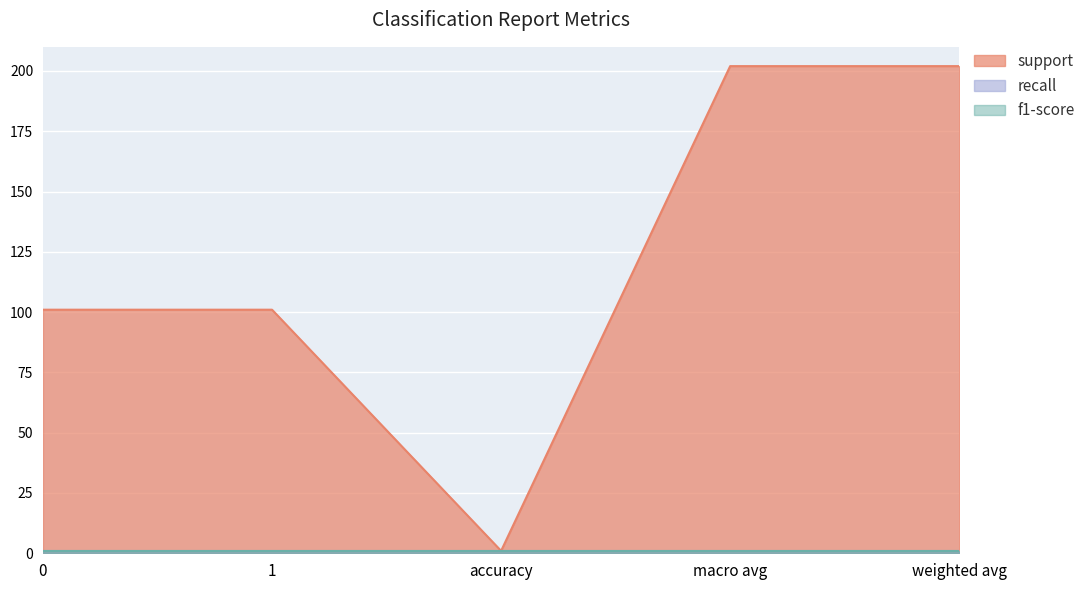

What is the minimum value shown in the chart?

1